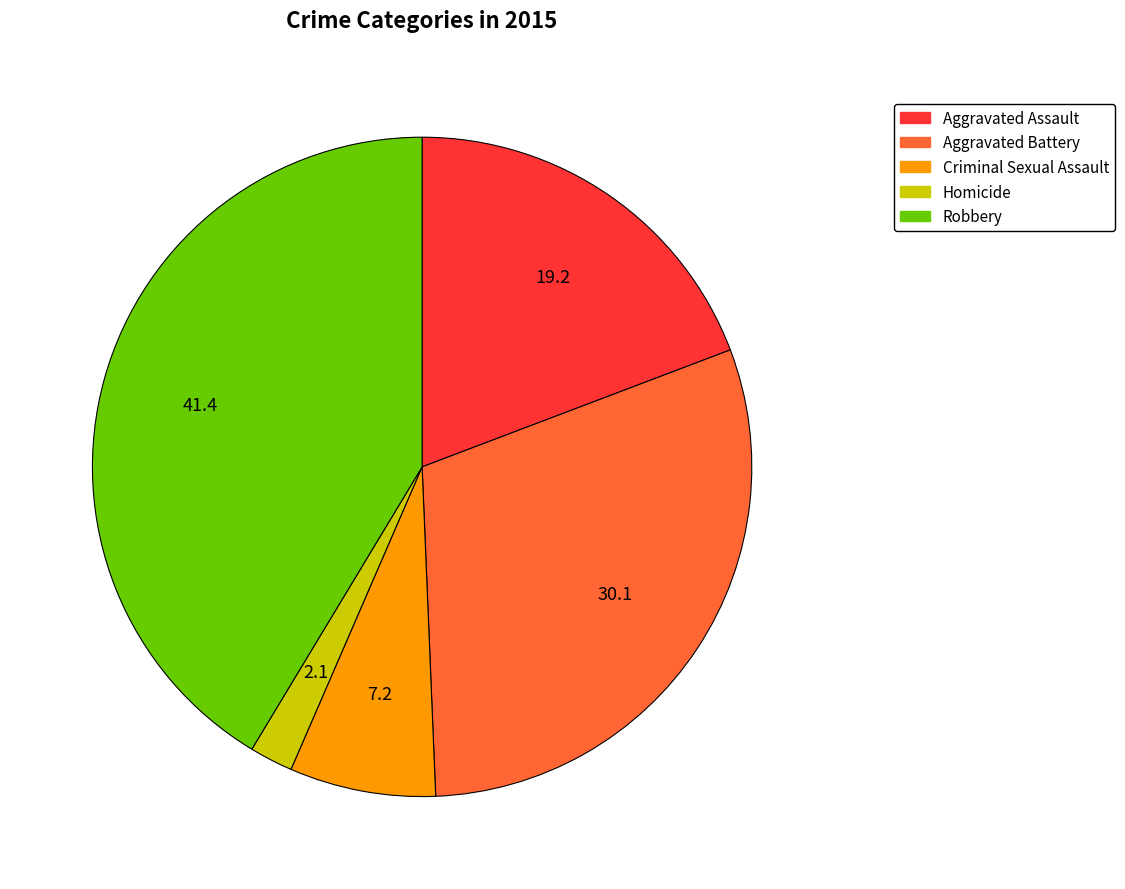

Which slice is the smallest?

Homicide